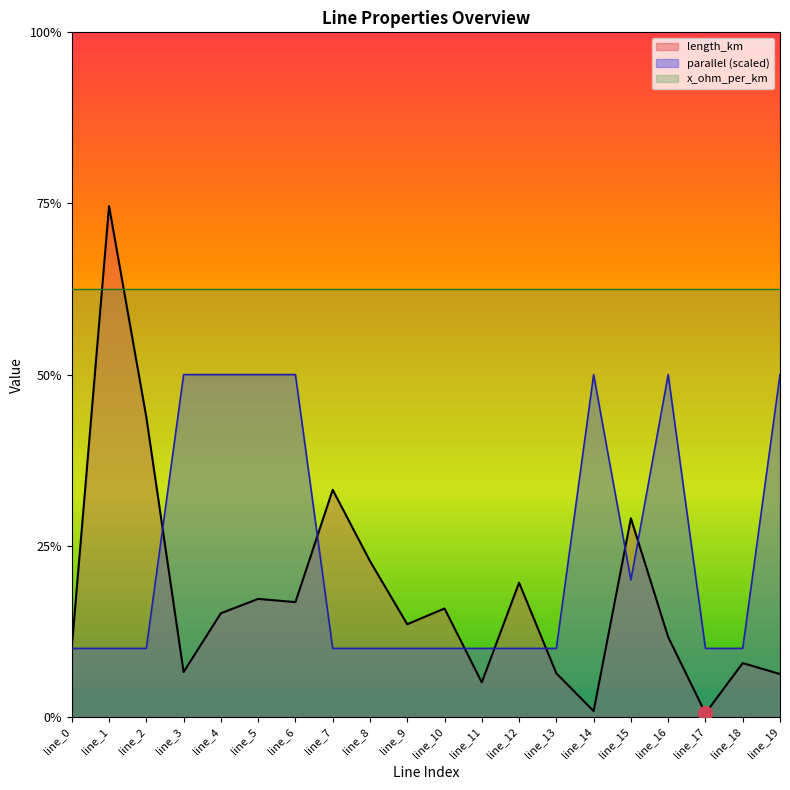

List the labels in order of parallel value, largest first.

line_3, line_4, line_5, line_6, line_14, line_16, line_19, line_15, line_0, line_1, line_2, line_7, line_8, line_9, line_10, line_11, line_12, line_13, line_17, line_18